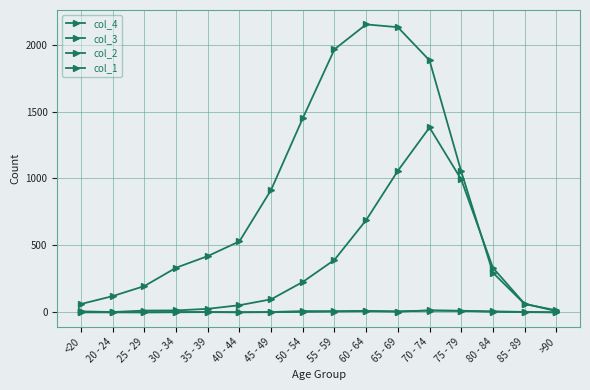

What is the difference between the maximum and minimum values in the col_1 series?

13